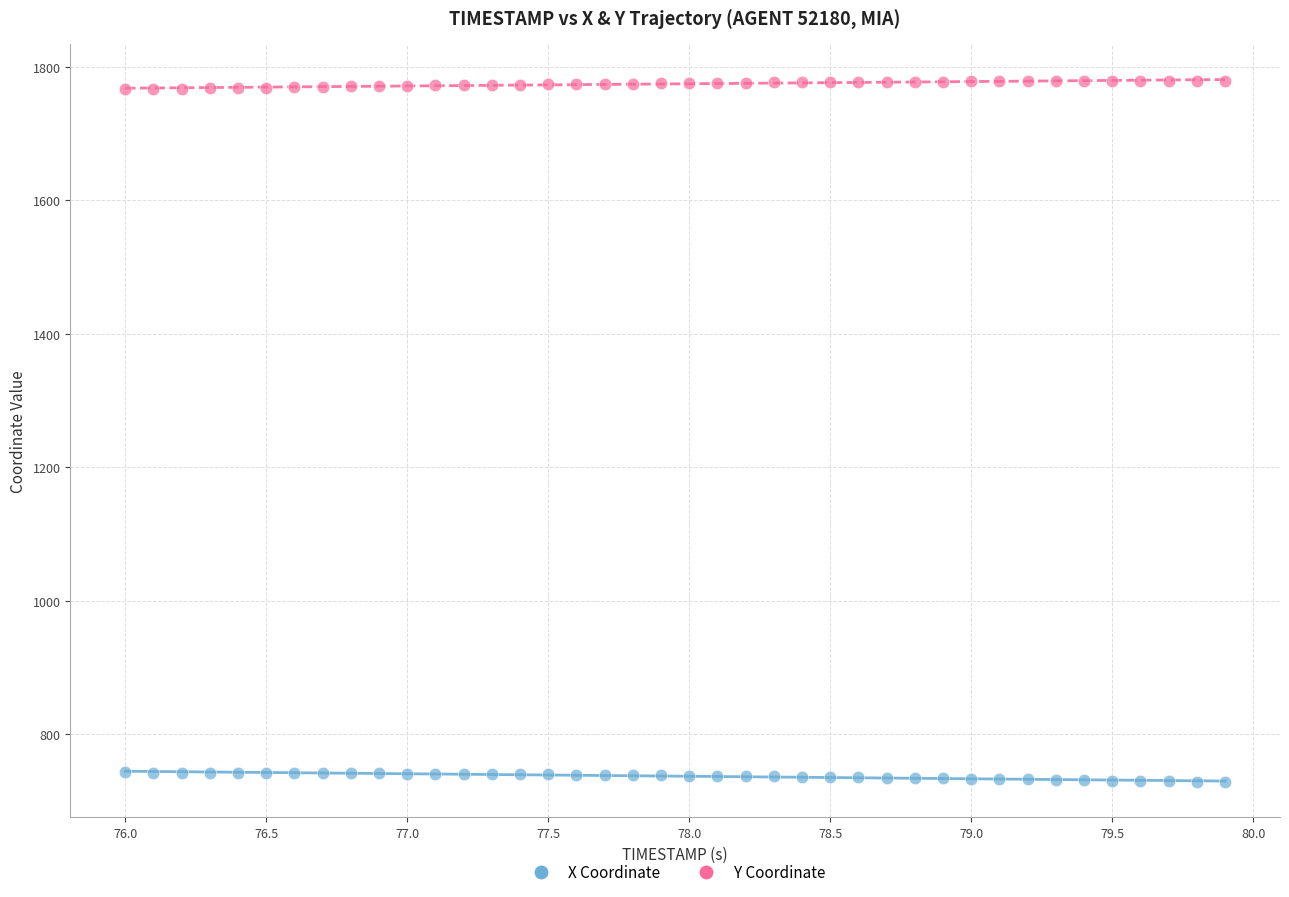

Which series reaches the maximum Y coordinate?

Y Coordinate